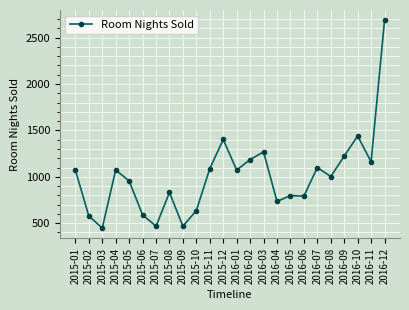

What is the sum of the values at 2015-05 and 2015-01?

2027